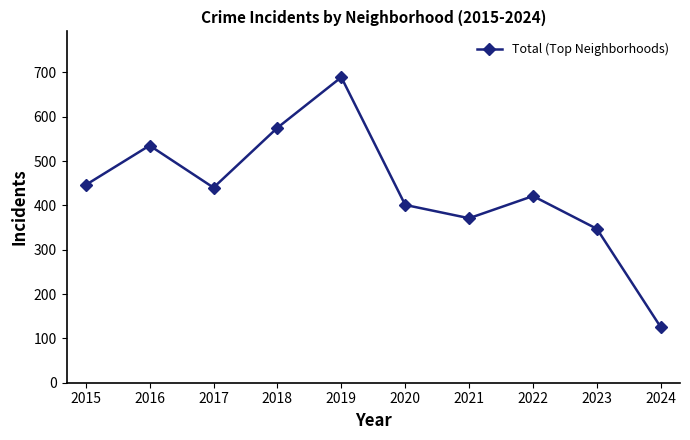

What is the minimum value shown in the chart?

125